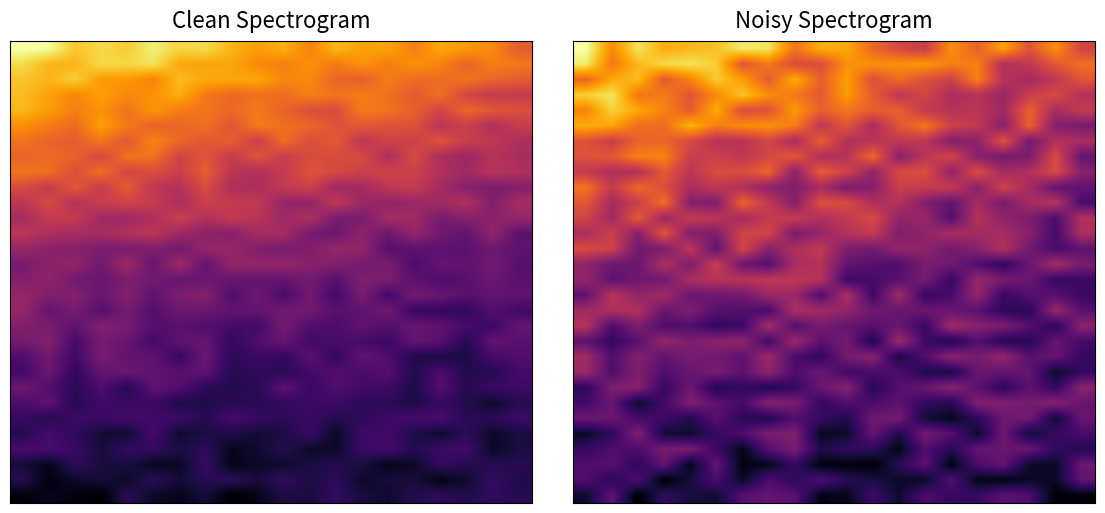

At how many categories does at least one series exceed 16?

20